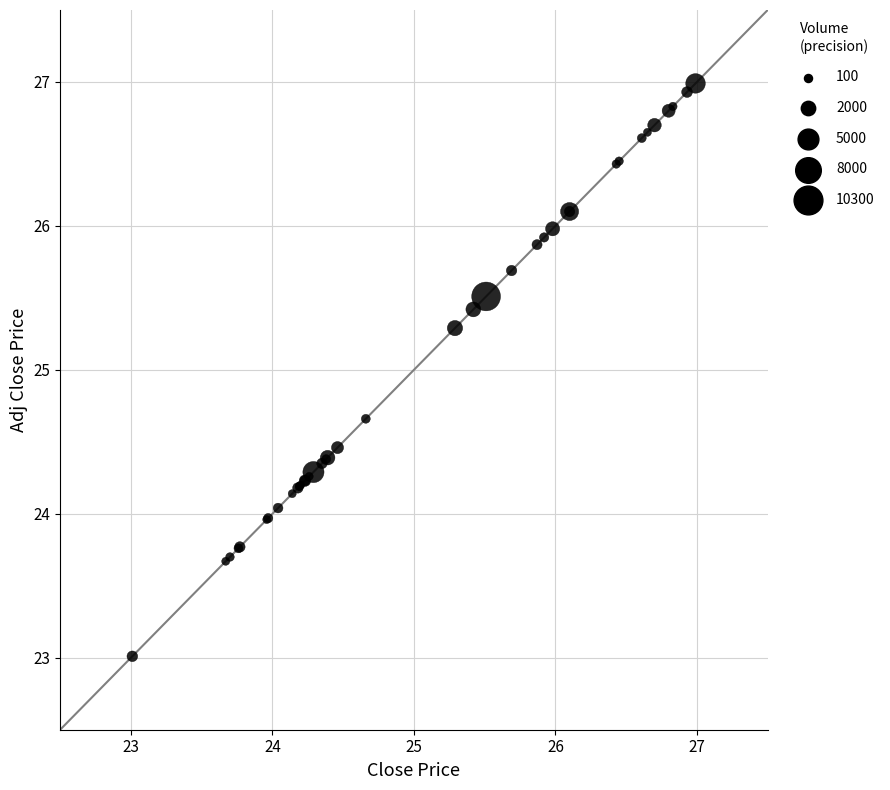

What Y value in the scatter plot is closest to 25?

25.3